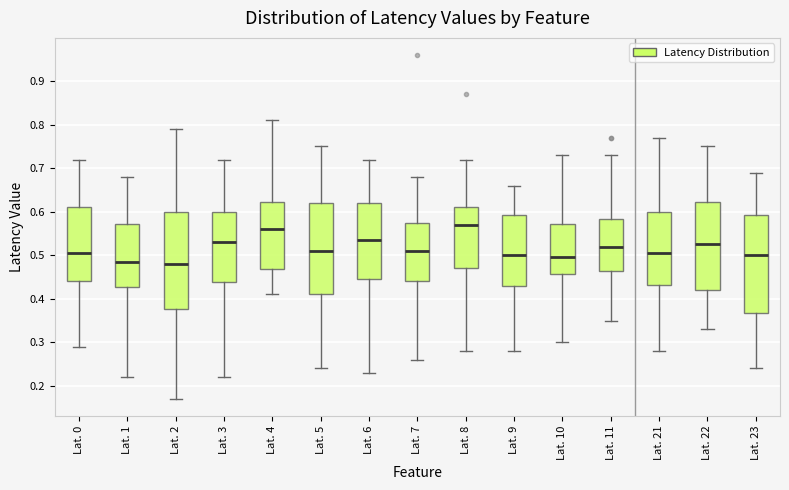

Reading left to right, read every box against the y-axis: the position of its median line, the range the box covers, and the ends of its whiskers. The values are not printed on the chart, so give them approximately, as read against the axis.

Lat. 0: median 0.51, box 0.44 to 0.61, whiskers 0.29 to 0.72
Lat. 1: median 0.49, box 0.43 to 0.57, whiskers 0.22 to 0.68
Lat. 2: median 0.48, box 0.38 to 0.60, whiskers 0.17 to 0.79
Lat. 3: median 0.53, box 0.44 to 0.60, whiskers 0.22 to 0.72
Lat. 4: median 0.56, box 0.47 to 0.62, whiskers 0.41 to 0.81
Lat. 5: median 0.51, box 0.41 to 0.62, whiskers 0.24 to 0.75
Lat. 6: median 0.54, box 0.45 to 0.62, whiskers 0.23 to 0.72
Lat. 7: median 0.51, box 0.44 to 0.58, whiskers 0.26 to 0.68
Lat. 8: median 0.57, box 0.47 to 0.61, whiskers 0.28 to 0.72
Lat. 9: median 0.50, box 0.43 to 0.59, whiskers 0.28 to 0.66
Lat. 10: median 0.50, box 0.46 to 0.57, whiskers 0.30 to 0.73
Lat. 11: median 0.52, box 0.47 to 0.58, whiskers 0.35 to 0.73
Lat. 21: median 0.51, box 0.43 to 0.60, whiskers 0.28 to 0.77
Lat. 22: median 0.53, box 0.42 to 0.62, whiskers 0.33 to 0.75
Lat. 23: median 0.50, box 0.37 to 0.59, whiskers 0.24 to 0.69